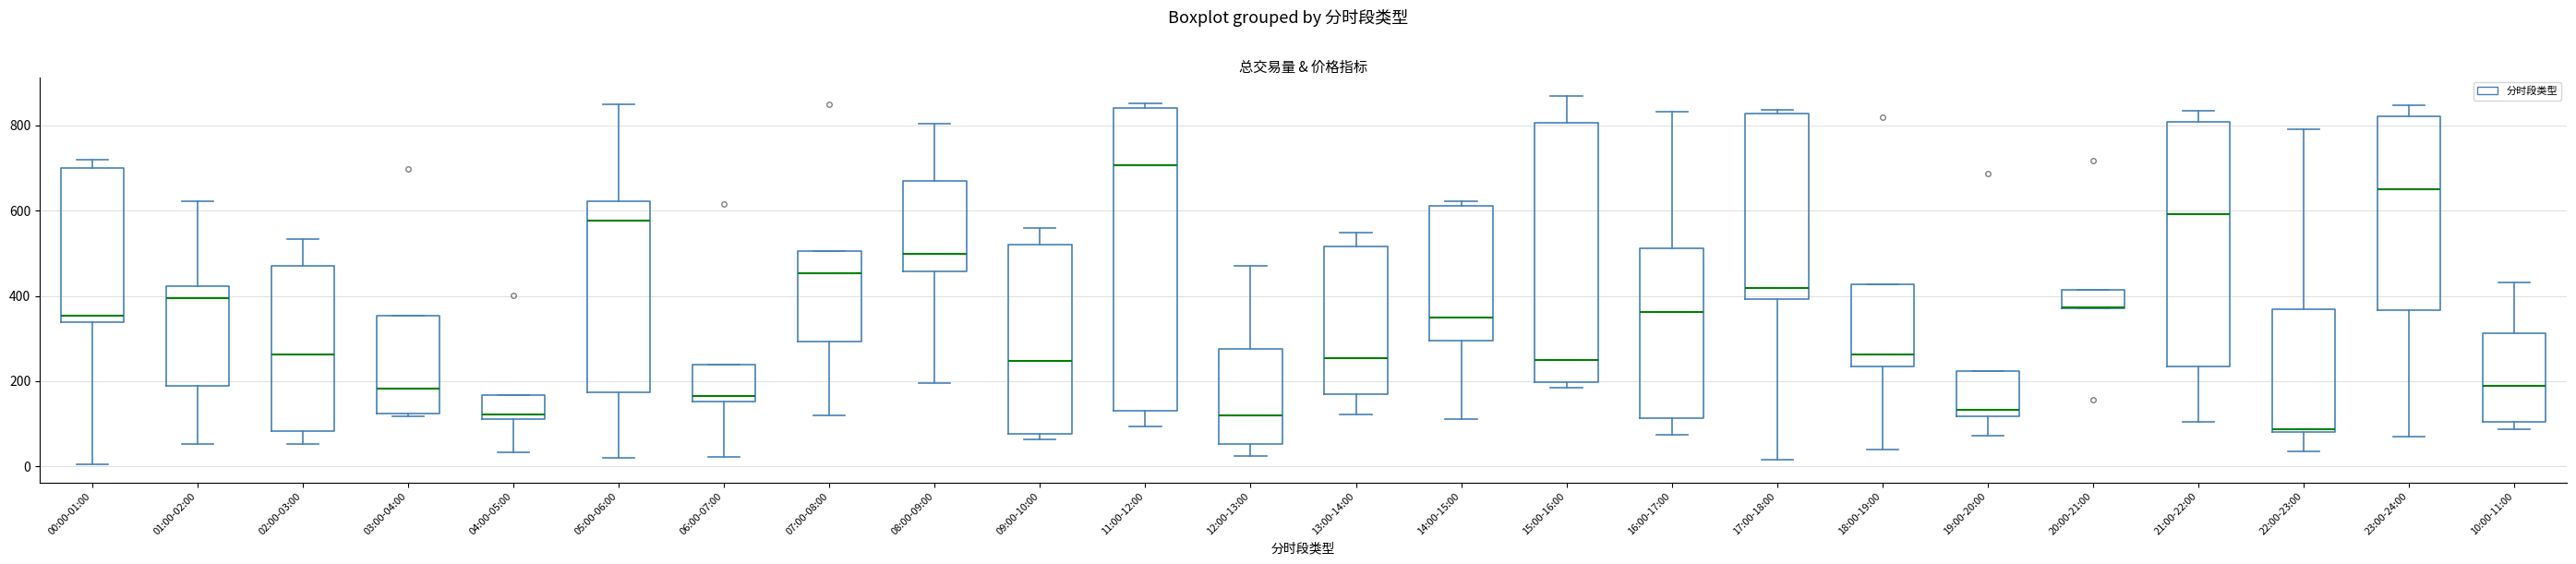

Reading left to right, read every box against the y-axis: the position of its median line, the range the box covers, and the ends of its whiskers. The values are not printed on the chart, so give them approximately, as read against the axis.

00:00-01:00: median 360, box 340 to 700, whiskers 0 to 720
01:00-02:00: median 400, box 180 to 420, whiskers 60 to 620
02:00-03:00: median 260, box 80 to 480, whiskers 60 to 540
03:00-04:00: median 180, box 120 to 360, whiskers 120 to 360
04:00-05:00: median 120 (just above the box's lower edge), box 120 to 160, whiskers 40 to 160
05:00-06:00: median 580, box 180 to 620, whiskers 20 to 840
06:00-07:00: median 160 (just above the box's lower edge), box 160 to 240, whiskers 20 to 240
07:00-08:00: median 460, box 300 to 500, whiskers 120 to 500
08:00-09:00: median 500, box 460 to 660, whiskers 200 to 800
09:00-10:00: median 240, box 80 to 520, whiskers 60 to 560
11:00-12:00: median 700, box 120 to 840, whiskers 100 to 860
12:00-13:00: median 120, box 60 to 280, whiskers 20 to 480
13:00-14:00: median 260, box 160 to 520, whiskers 120 to 540
14:00-15:00: median 360, box 300 to 620, whiskers 120 to 620 (just above the box's upper edge)
15:00-16:00: median 260, box 200 to 800, whiskers 180 to 860
16:00-17:00: median 360, box 120 to 520, whiskers 80 to 840
17:00-18:00: median 420, box 400 to 820, whiskers 20 to 840
18:00-19:00: median 260, box 240 to 420, whiskers 40 to 420
19:00-20:00: median 140, box 120 to 220, whiskers 80 to 220
20:00-21:00: median 380 (drawn on the box's lower edge), box 380 to 420, whiskers 380 to 420
21:00-22:00: median 600, box 240 to 800, whiskers 100 to 840
22:00-23:00: median 80, box 80 to 360, whiskers 40 to 800
23:00-24:00: median 660, box 360 to 820, whiskers 60 to 840
10:00-11:00: median 180, box 100 to 320, whiskers 80 to 440